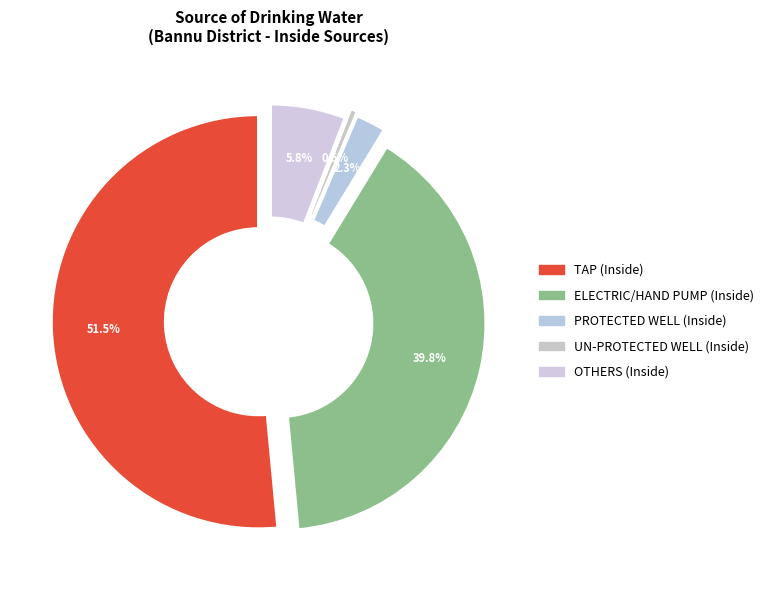

How many segments does this pie chart have?

5